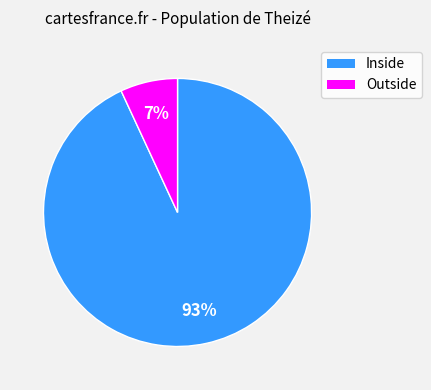

How many segments does this pie chart have?

2